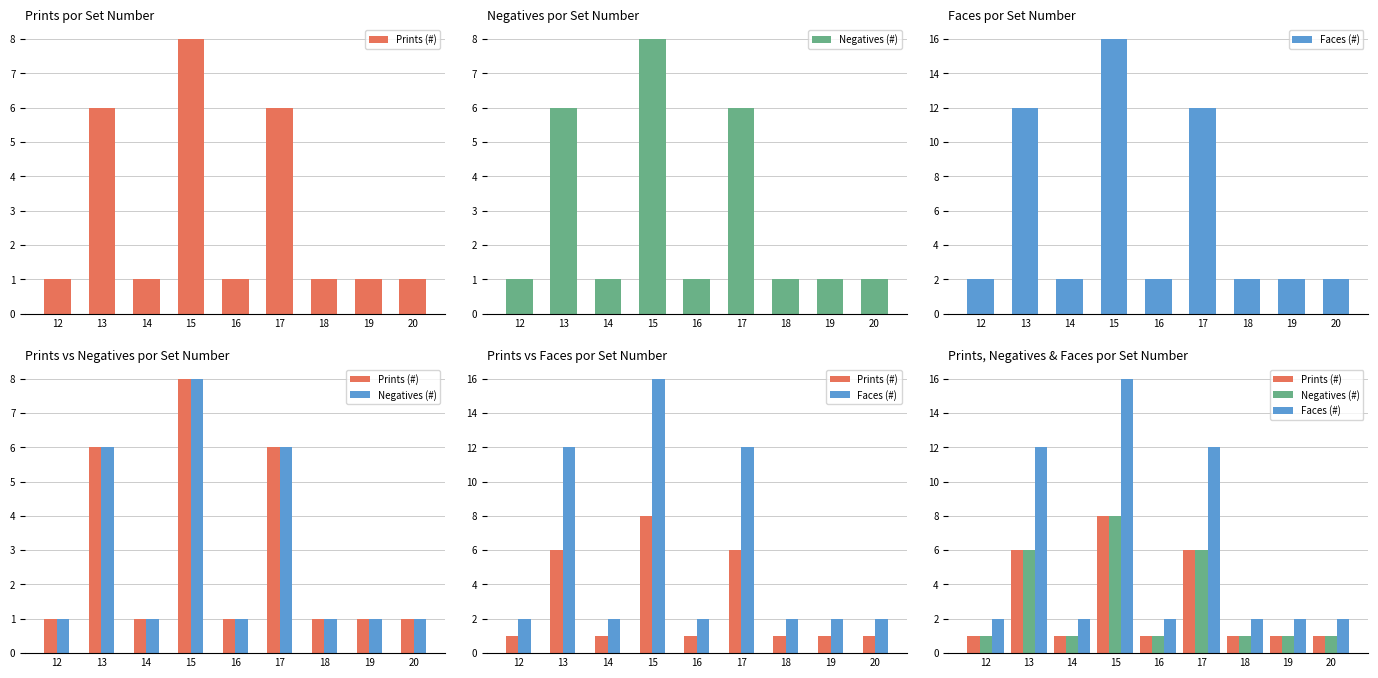

What is the minimum value for Faces (#)?

2